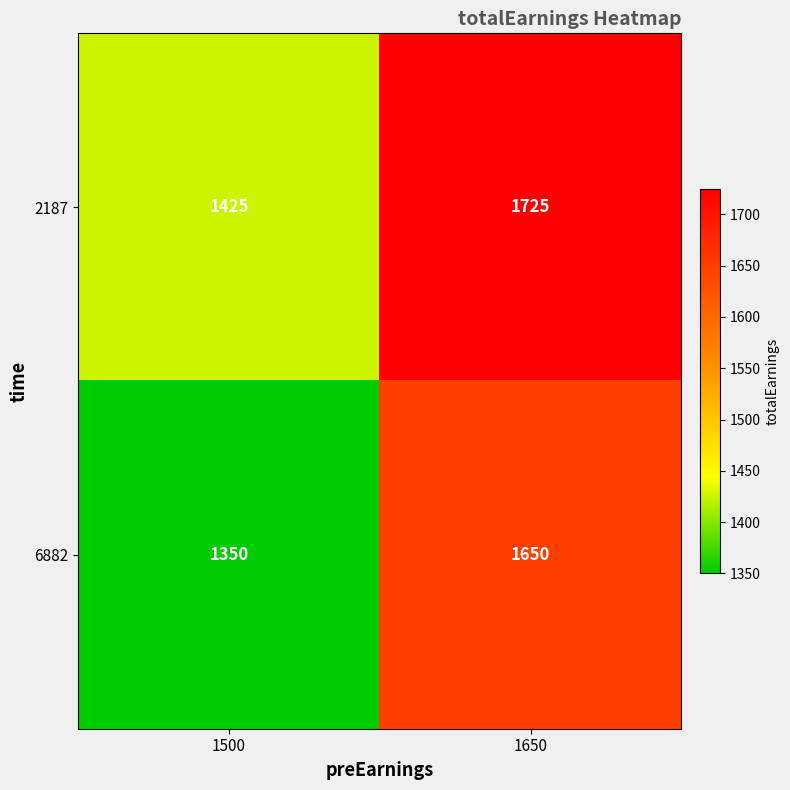

Where is 6882 nearest to the value 1500?

1500